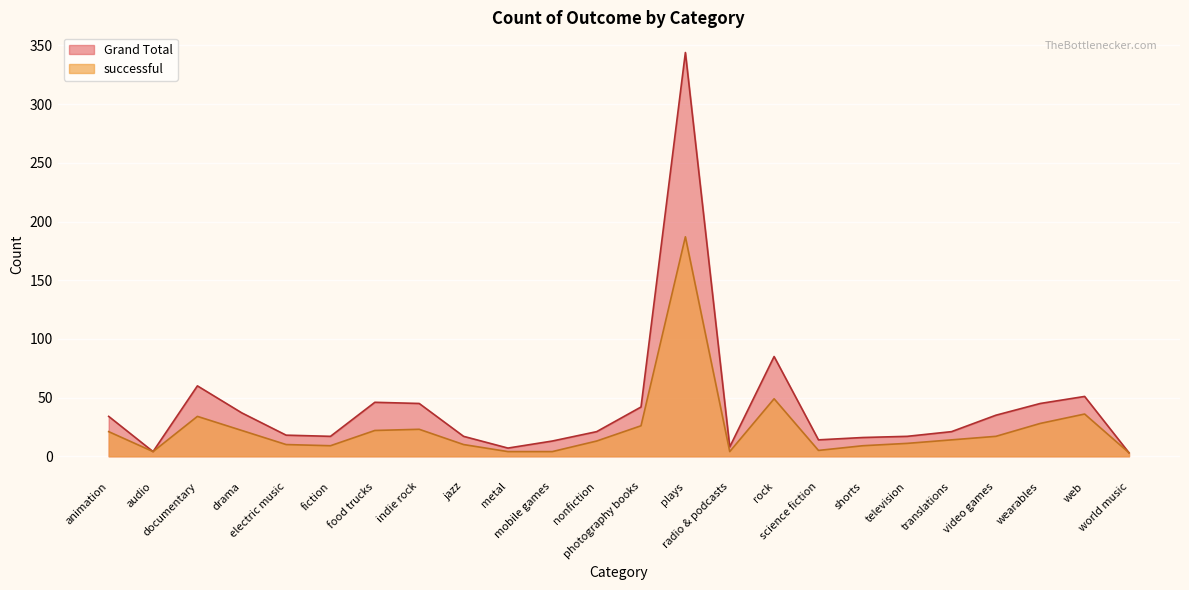

Between documentary and science fiction, which series saw the biggest shift?

Grand Total